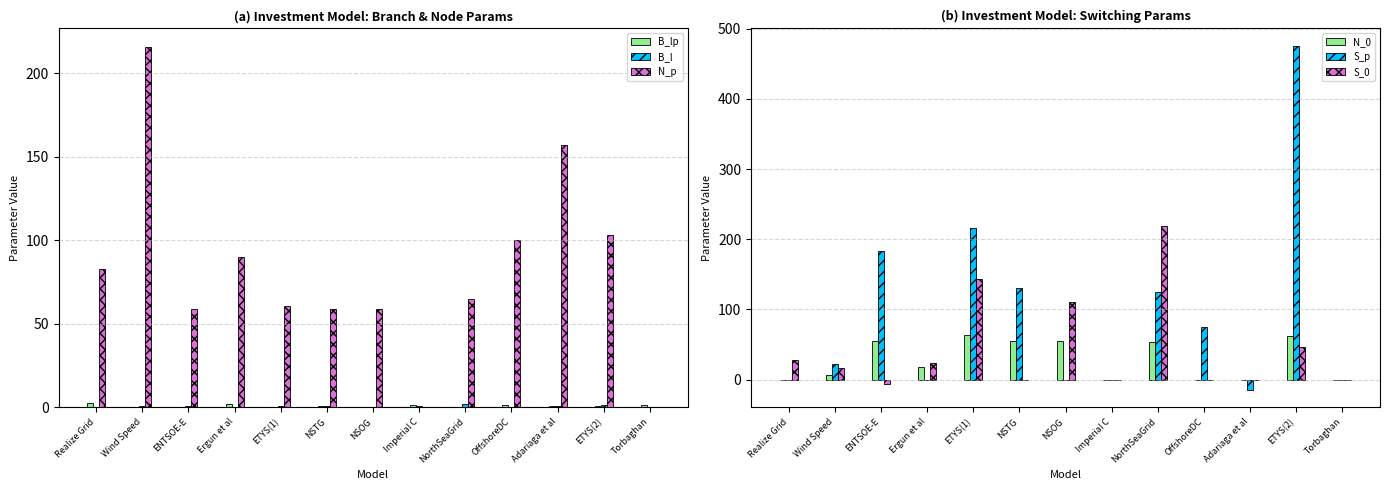

Are the bars horizontal?

No